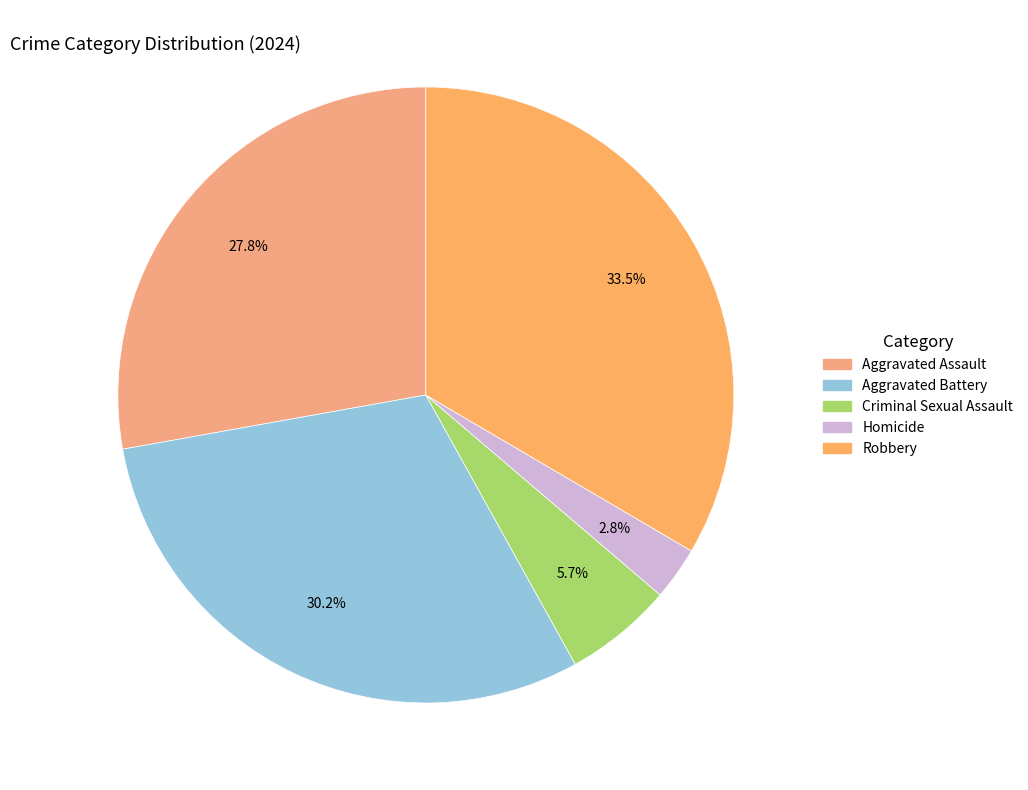

Does Aggravated Battery account for over 50% of the chart?

No